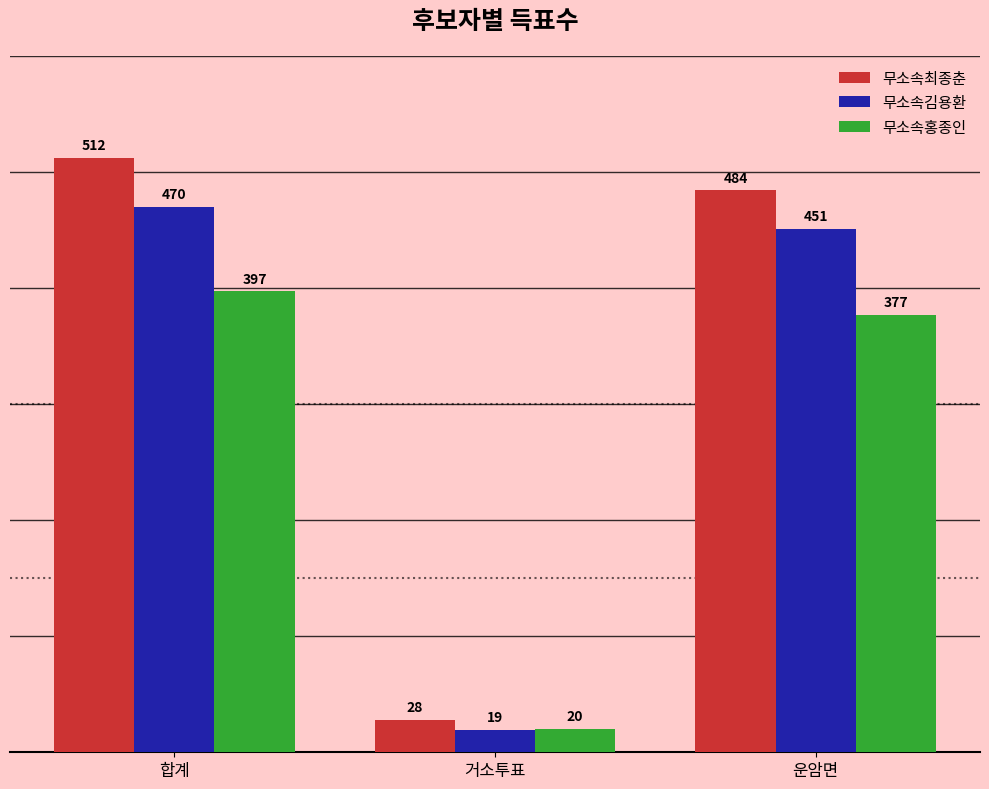

How many bars are there in each group?

3